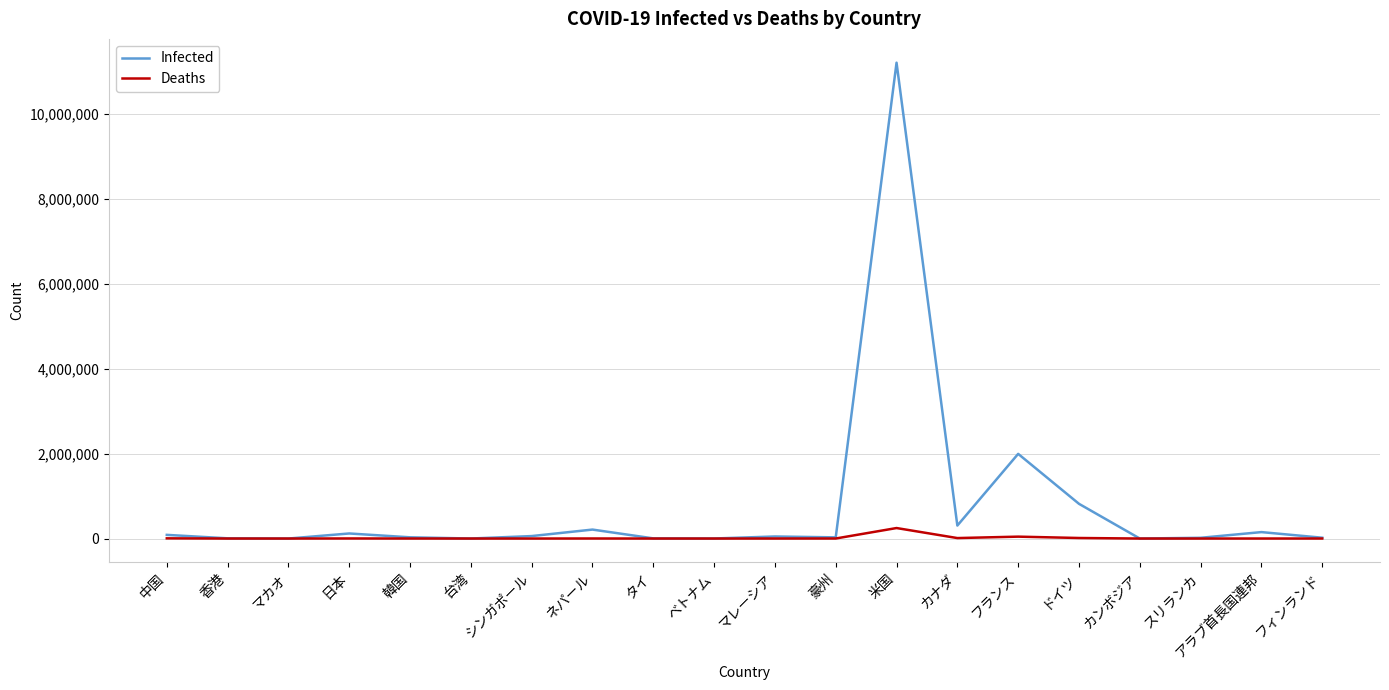

Is this an area chart (filled region under the line)?

No